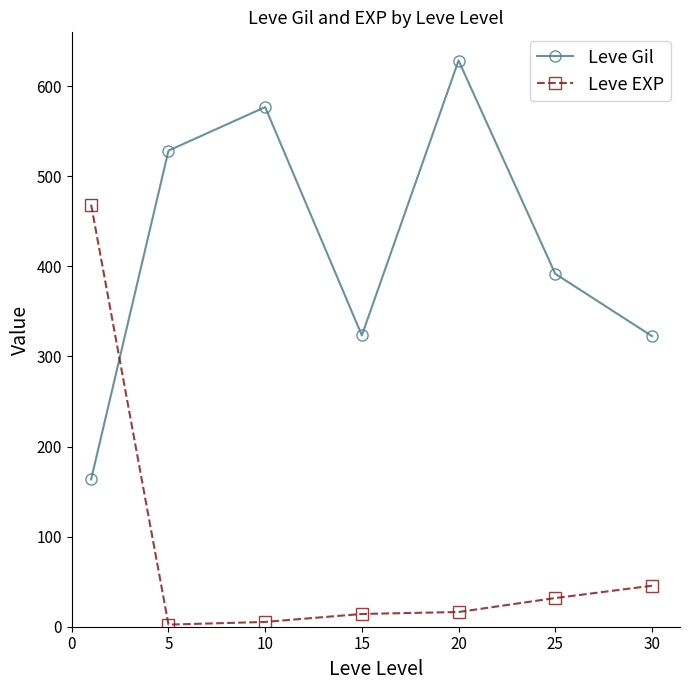

True or false: Leve EXP and Leve Gil cross at least once.

True